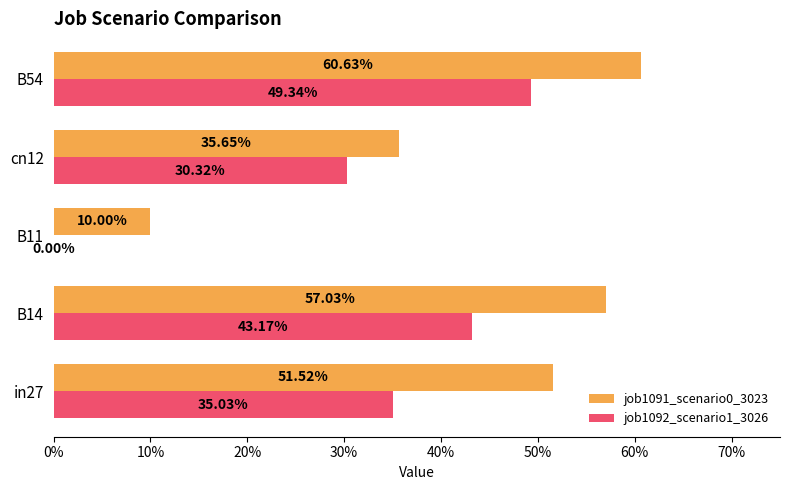

What is the label of the 2nd bar from the right?

cn12